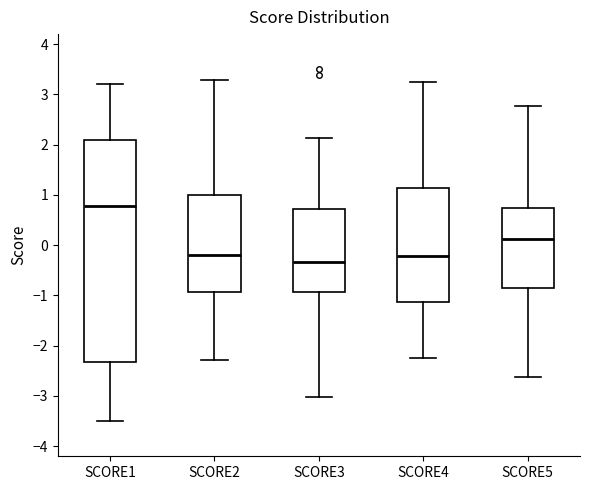

Which box has the highest median line?

SCORE1